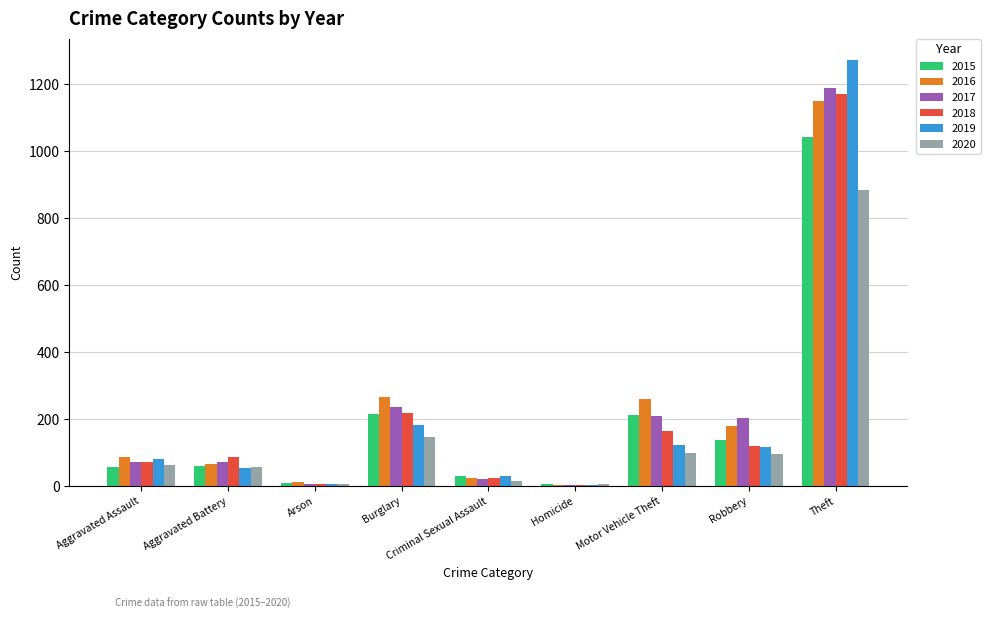

Which series has the largest range (max minus min)?

2019